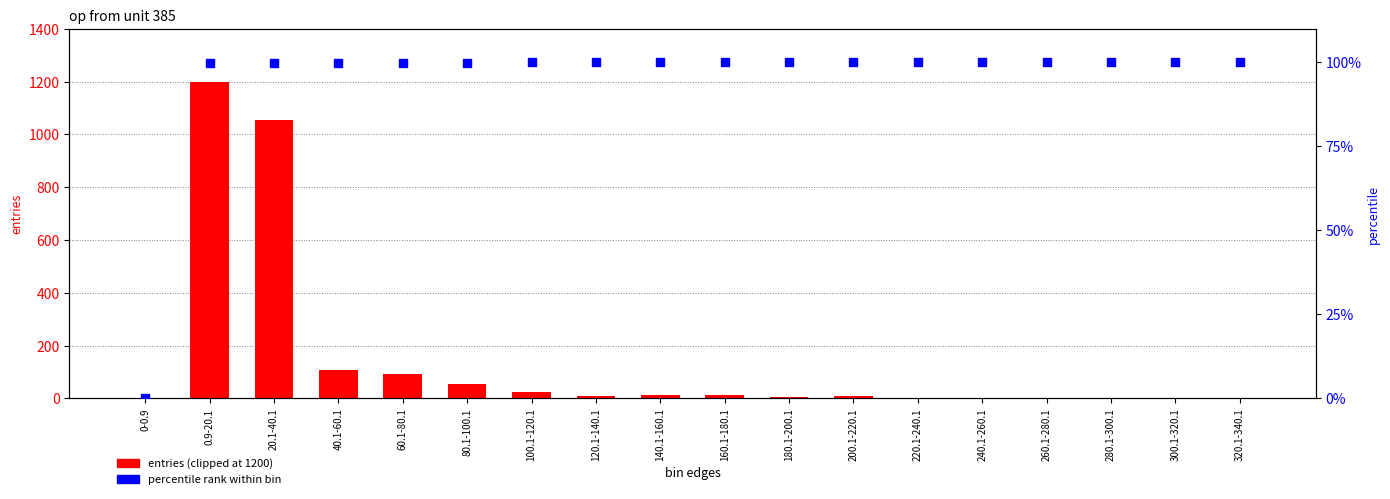

At how many categories does at least one series exceed 50?

17